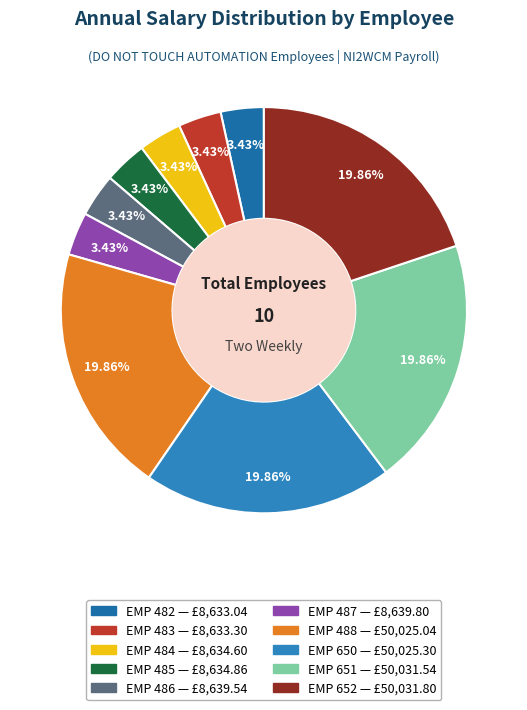

The EMP 486 slice represents 1% of the pie. True or false?

False